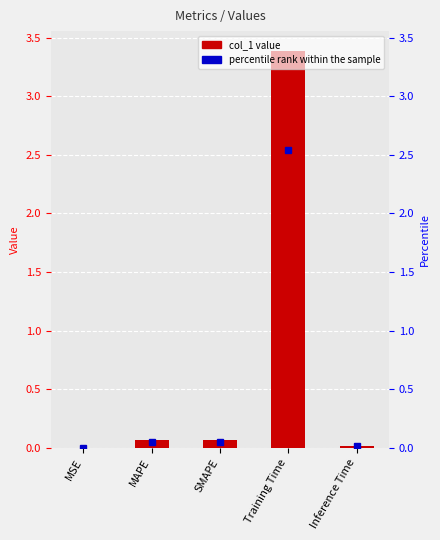

What is the label of the 2nd bar from the right?

Training Time